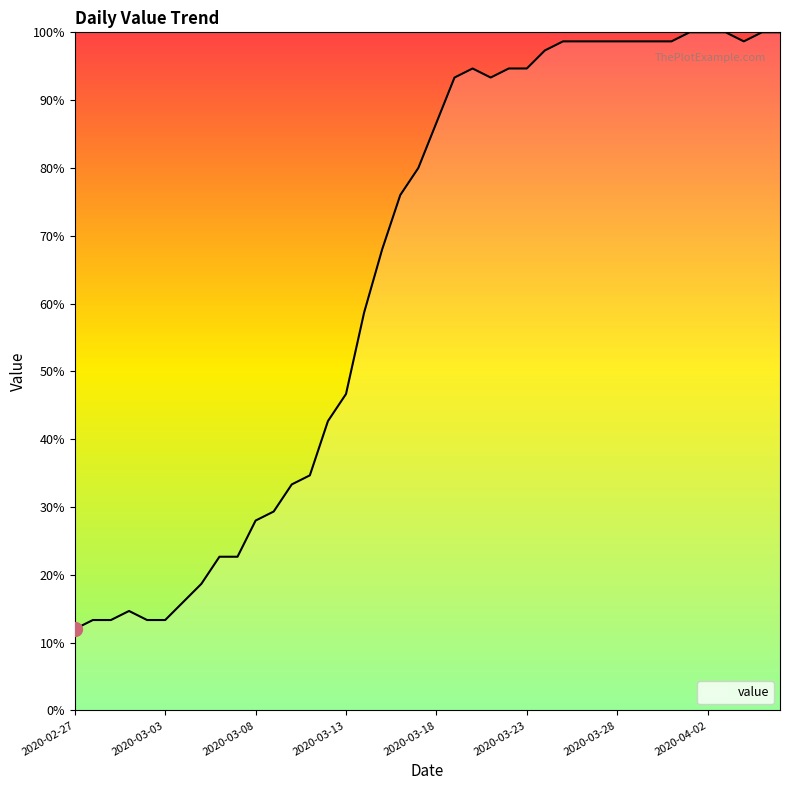

What is the difference between the maximum and minimum values?

88.0